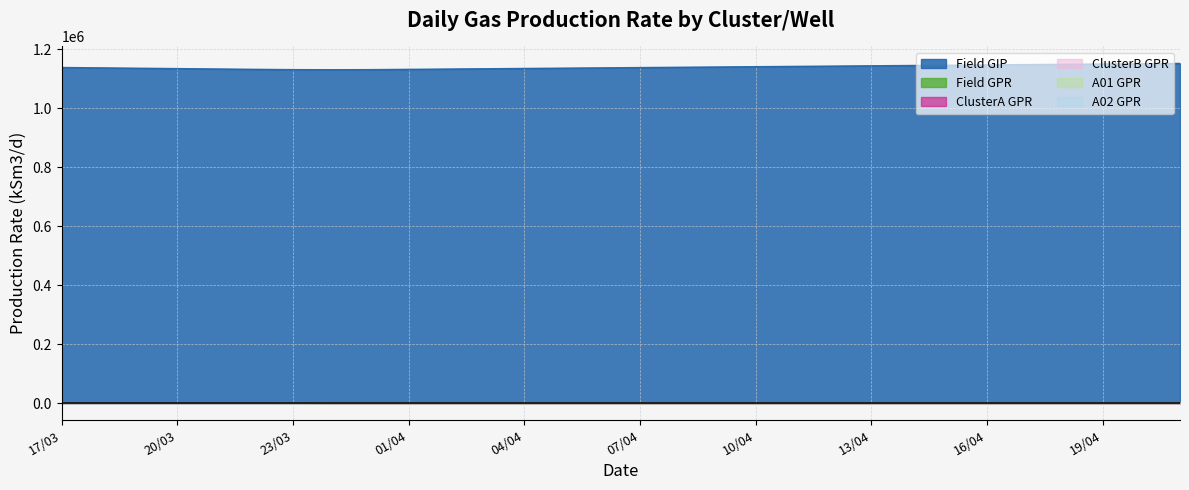

True or false: A01 GPR has a value of 0.0 at 07/04.

True